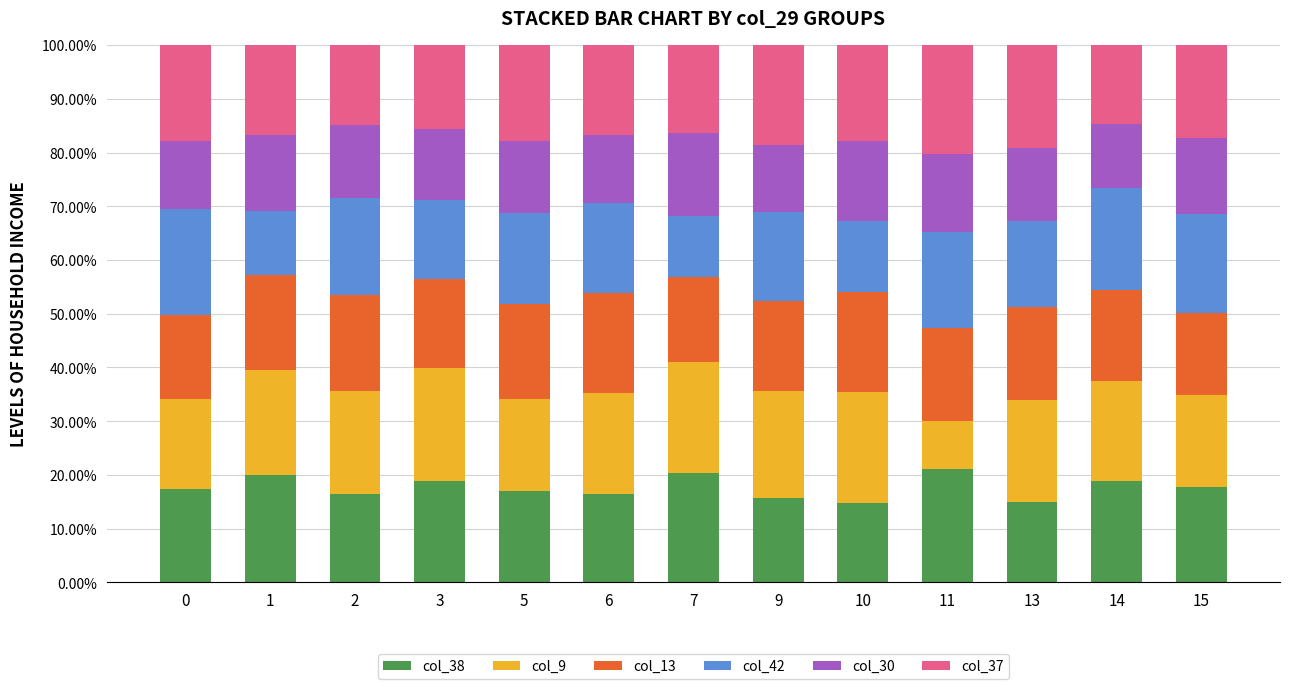

What are all the series names shown in the legend?

col_38, col_9, col_13, col_42, col_30, col_37